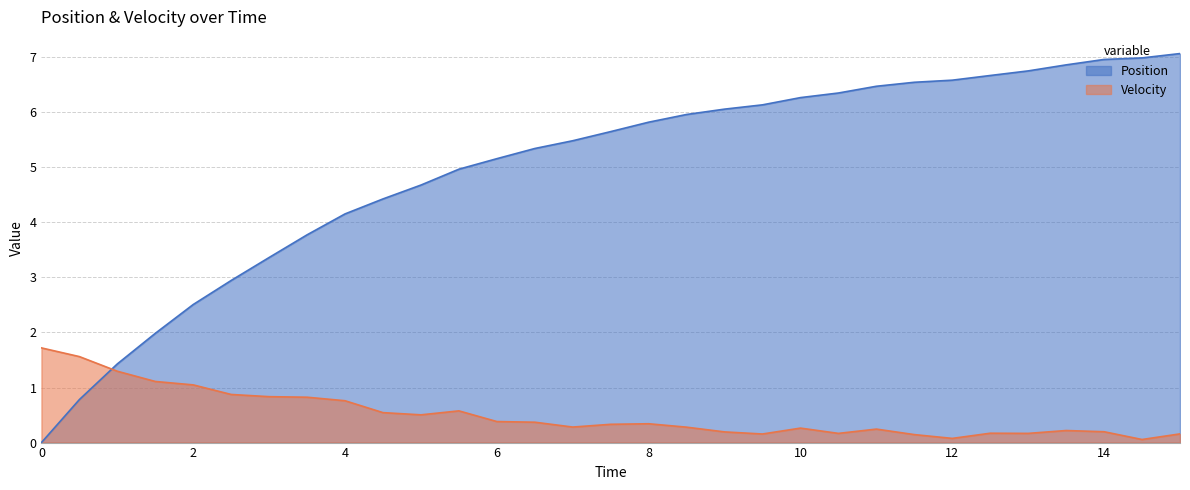

What is the total value across all series at 3.5?

4.6